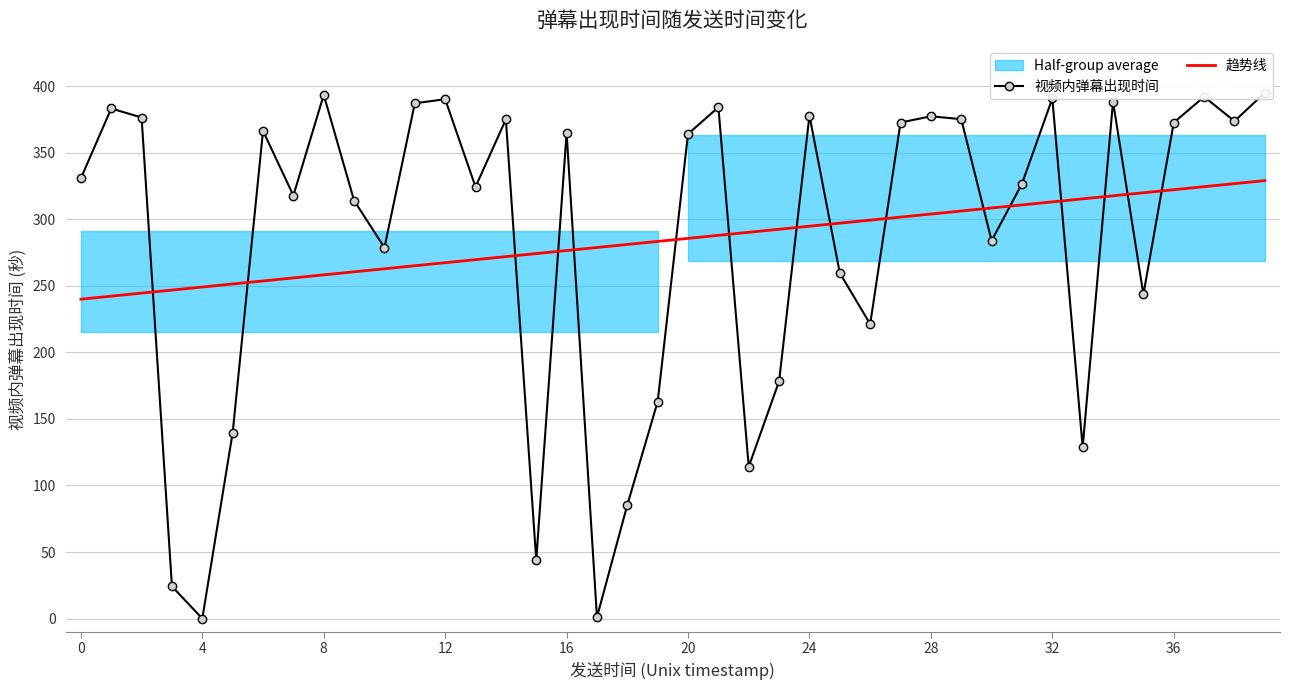

Reading left to right, transcribe all the data shown in this chart.

视频内弹幕出现时间: 330.9	383.4	376.6	24.1	0.0	139.7	366.5	317.9	393.6	314.2	278.8	387.3	390.3	324.5	375.2	43.9	365.1	1.0	85.4	163.0	364.2	384.3	114.2	178.4	378.1	259.7	221.4	372.8	377.5	375.3	284.0	326.8	390.9	128.7	388.6	243.6	372.7	392.2	373.9	395.2
趋势线: 240.0	242.3	244.6	246.9	249.2	251.5	253.7	256.0	258.3	260.6	262.9	265.2	267.5	269.7	272.0	274.3	276.6	278.9	281.2	283.5	285.7	288.0	290.3	292.6	294.9	297.2	299.5	301.7	304.0	306.3	308.6	310.9	313.2	315.5	317.7	320.0	322.3	324.6	326.9	329.2